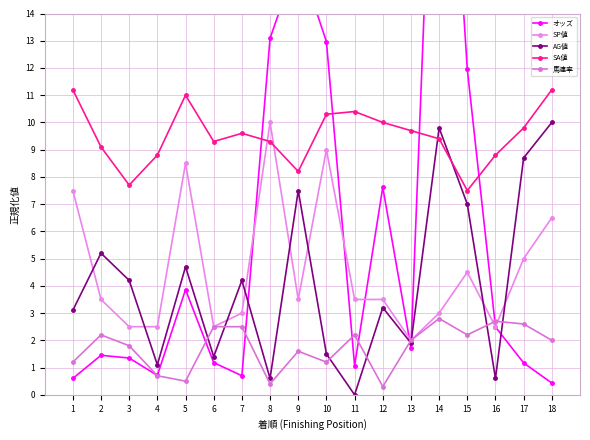

What is the value of the AG値 point at the 3rd from the left?

4.2